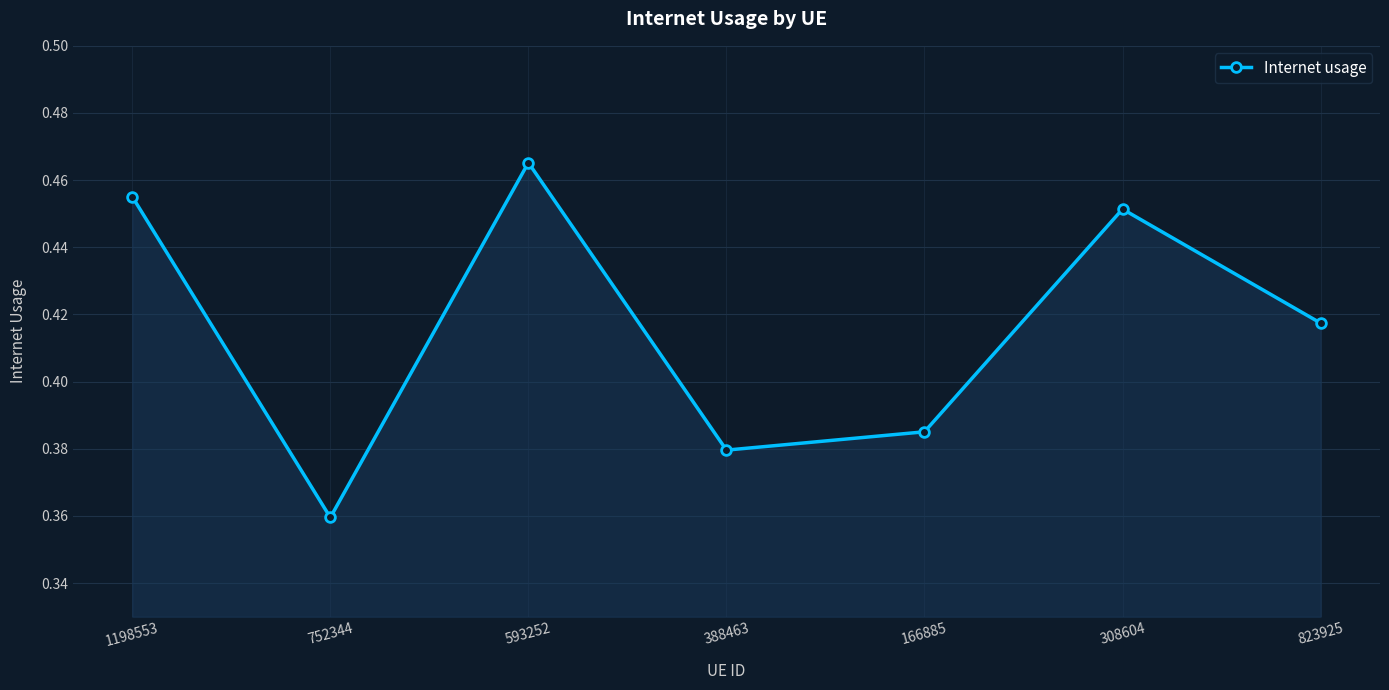

How many lines are shown in the chart?

1